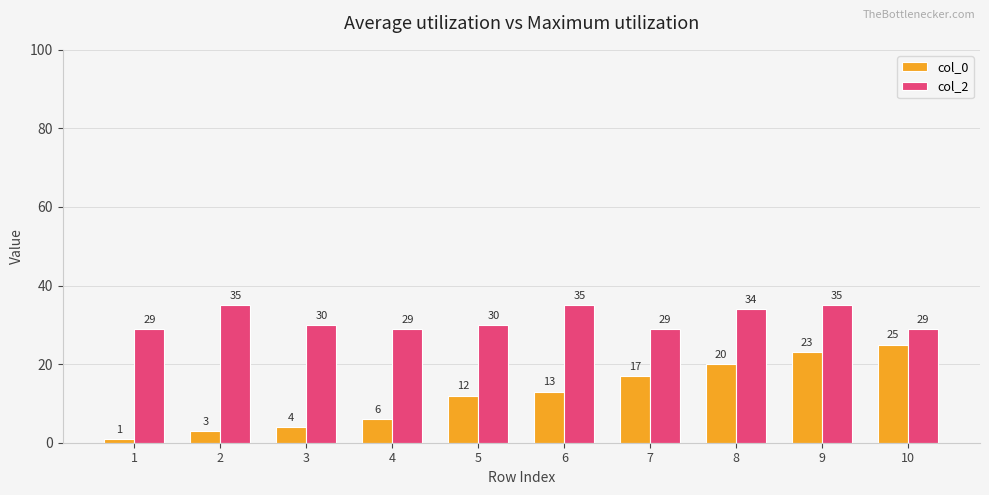

Reading left to right, transcribe all the data shown in this chart.

col_0: 1=1	2=3	3=4	4=6	5=12	6=13	7=17	8=20	9=23	10=25
col_2: 1=29	2=35	3=30	4=29	5=30	6=35	7=29	8=34	9=35	10=29